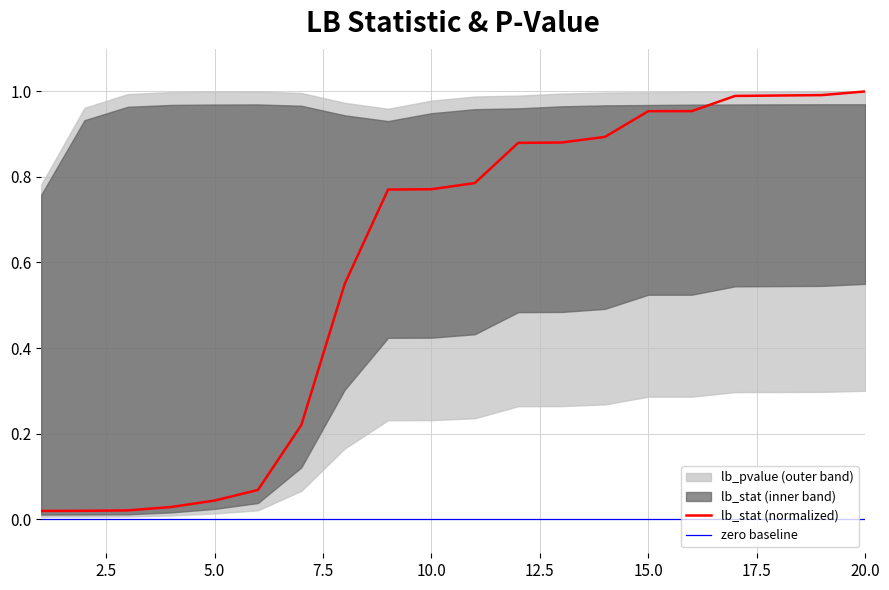

Rank the categories by value from lowest to highest.

1, 2, 3, 4, 5, 6, 7, 8, 9, 10, 11, 12, 13, 14, 15, 16, 17, 18, 19, 20